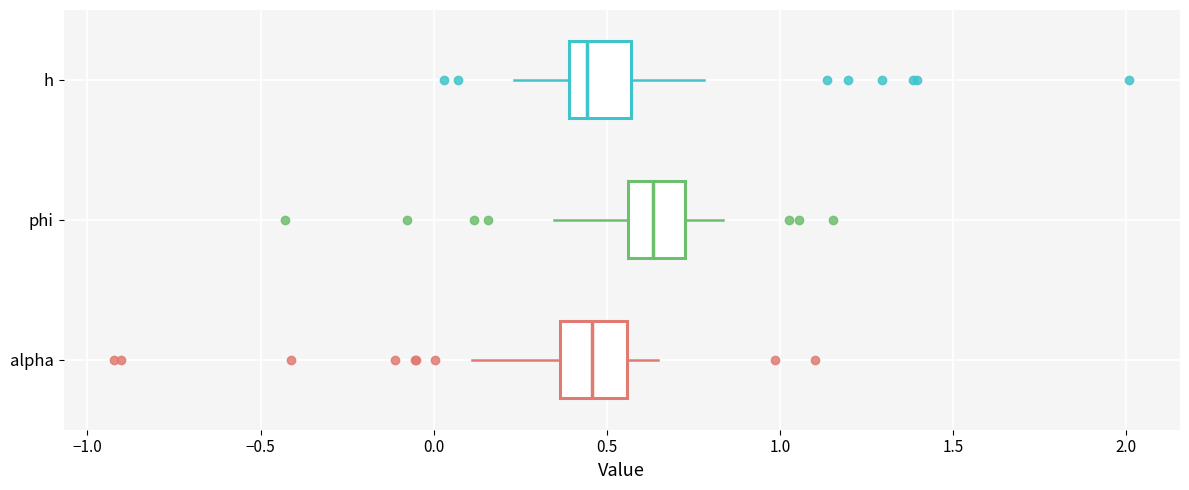

Where is the right edge of the box for h on the x-axis? The values are not printed on the chart, so give them approximately, as read against the axis.

0.55